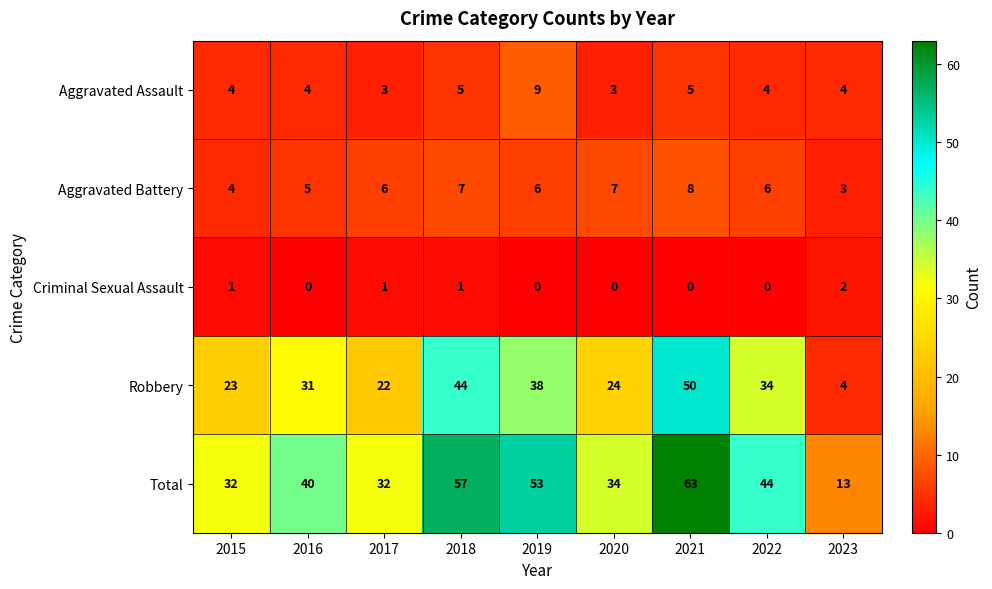

How many data points does each series have?

9